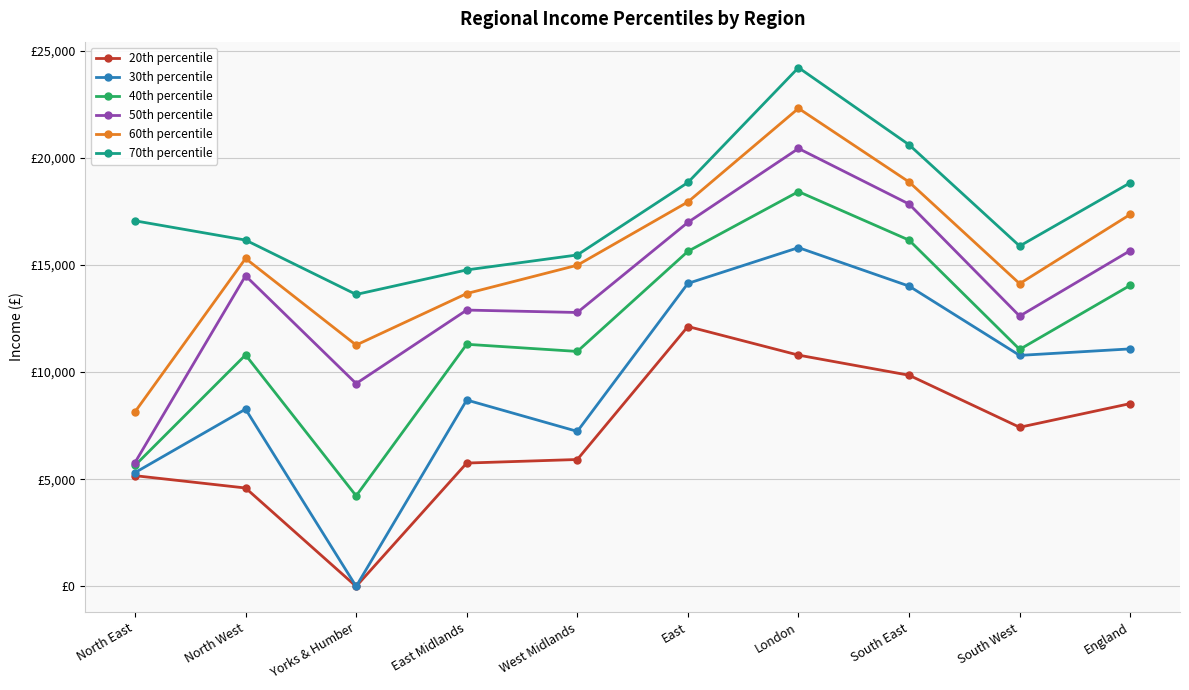

What is the approximate value of 20th percentile at West Midlands?

5921.3